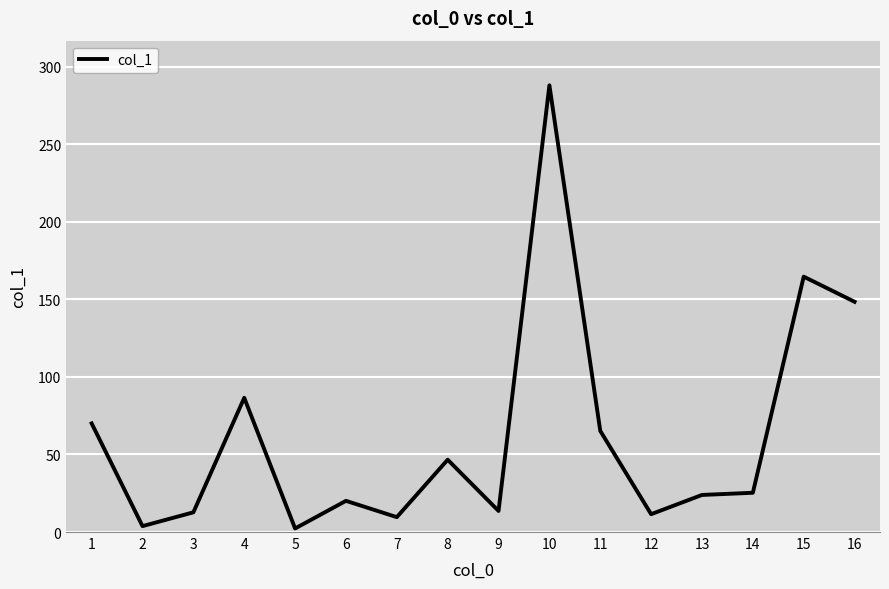

At which category does the chart reach its peak across all series?

10